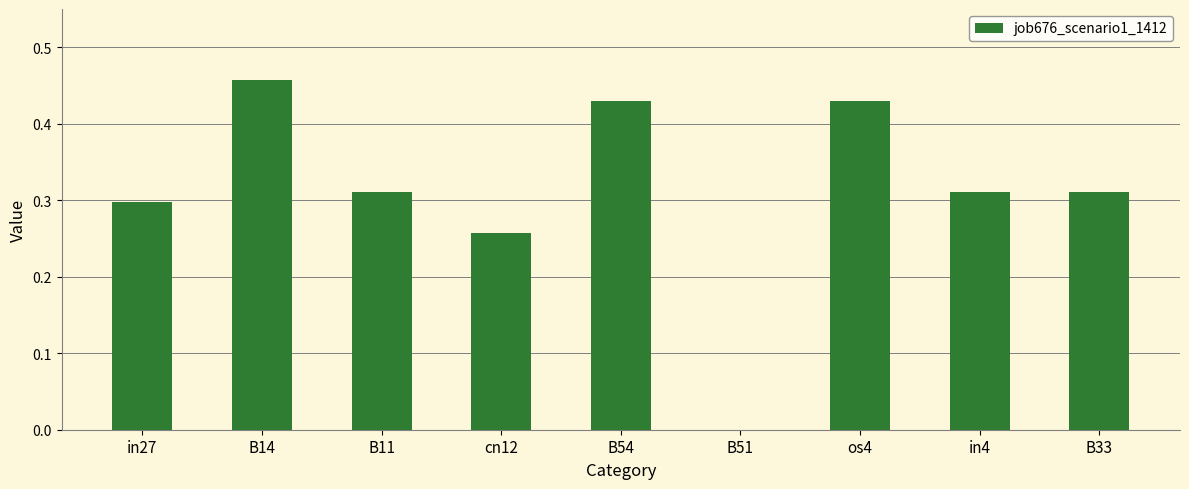

At which category does the chart reach its peak across all series?

B14